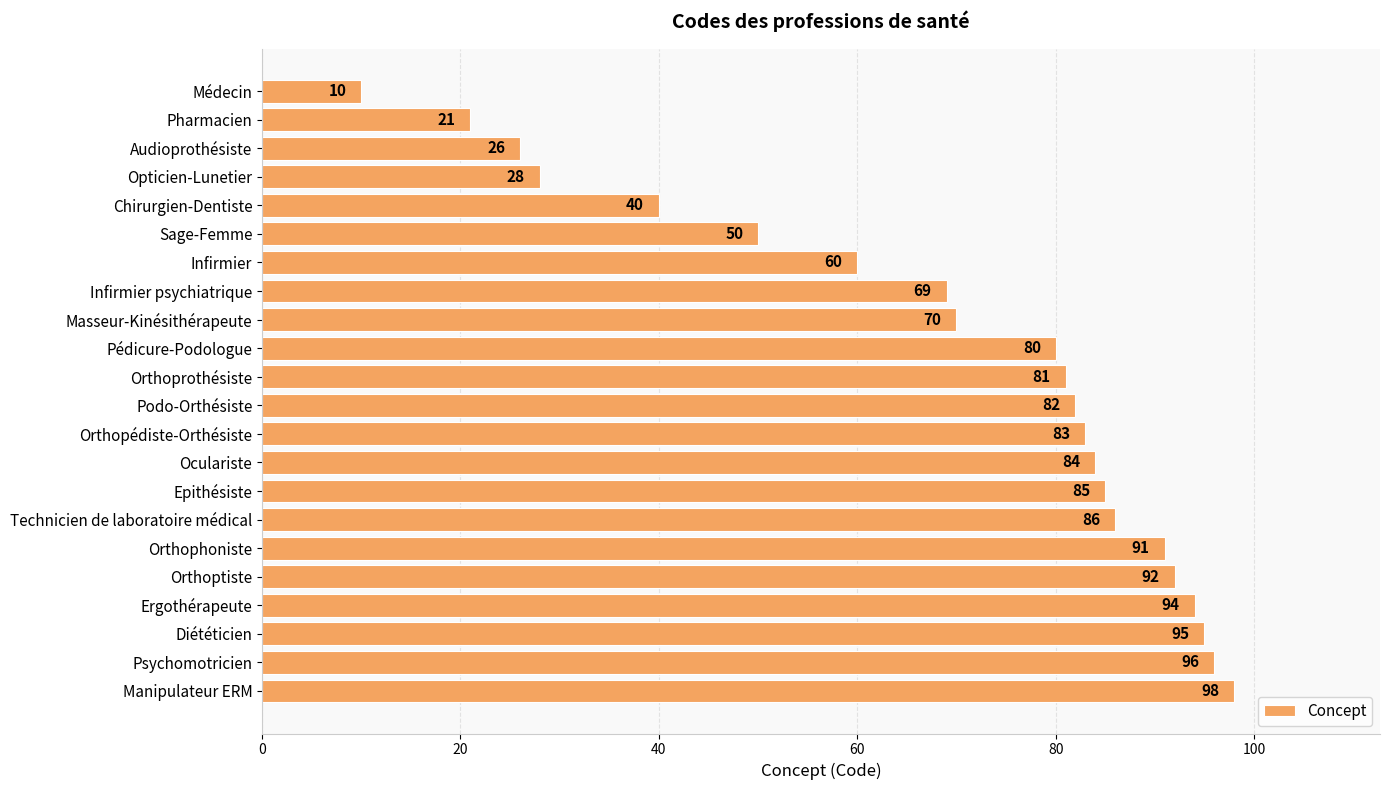

Between Chirurgien-Dentiste and Manipulateur ERM, which is larger?

Manipulateur ERM